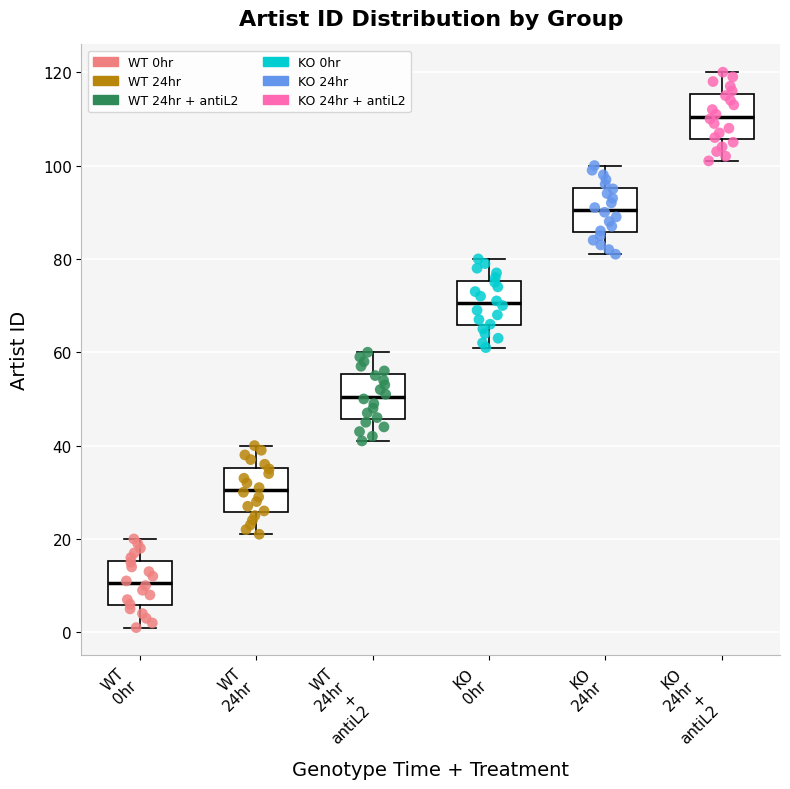

Reading left to right, transcribe this box plot: for each box, give where its median line is, the range the box spans, and where its two whiskers end, as read against the y-axis. The values are not printed on the chart, so give them approximately, as read against the axis.

WT 0hr: median 10, box 6 to 16, whiskers 2 to 20
WT 24hr: median 30, box 26 to 36, whiskers 22 to 40
WT 24hr + antiL2: median 50, box 46 to 56, whiskers 42 to 60
KO 0hr: median 70, box 66 to 76, whiskers 62 to 80
KO 24hr: median 90, box 86 to 96, whiskers 82 to 100
KO 24hr + antiL2: median 110, box 106 to 116, whiskers 102 to 120